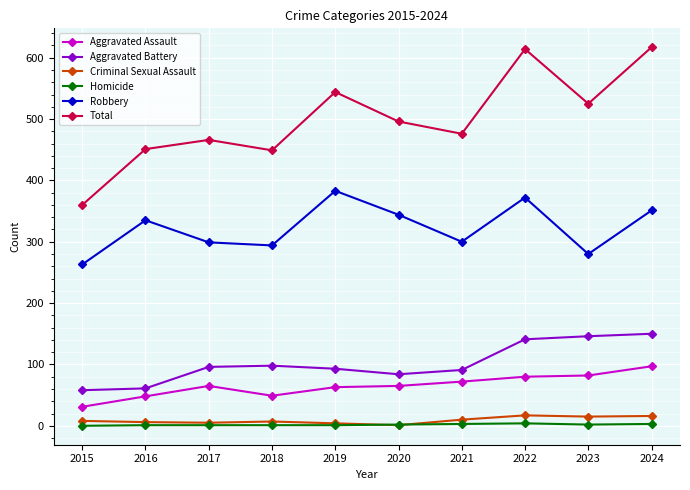

Is it true that Total equals 732 at 2019?

False